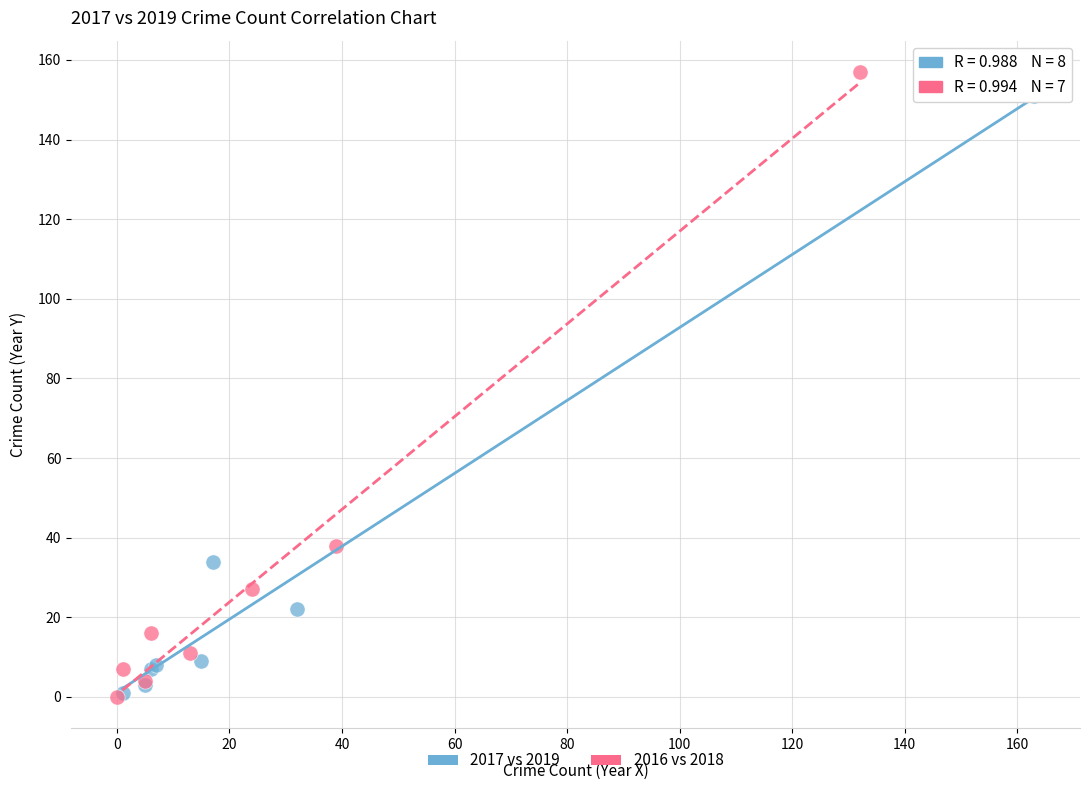

Which series has the largest Y range (max minus min)?

2016 vs 2018